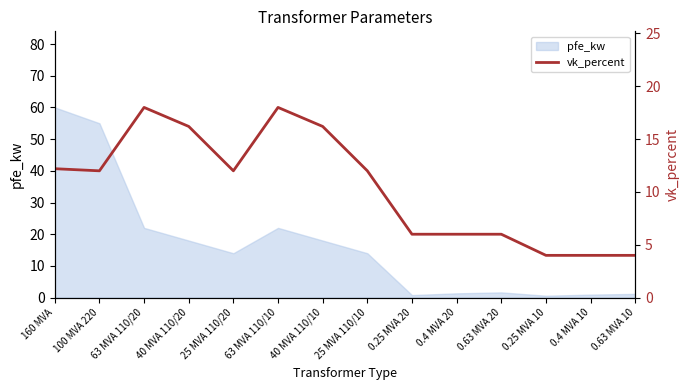

How many data points are less than 12?

6